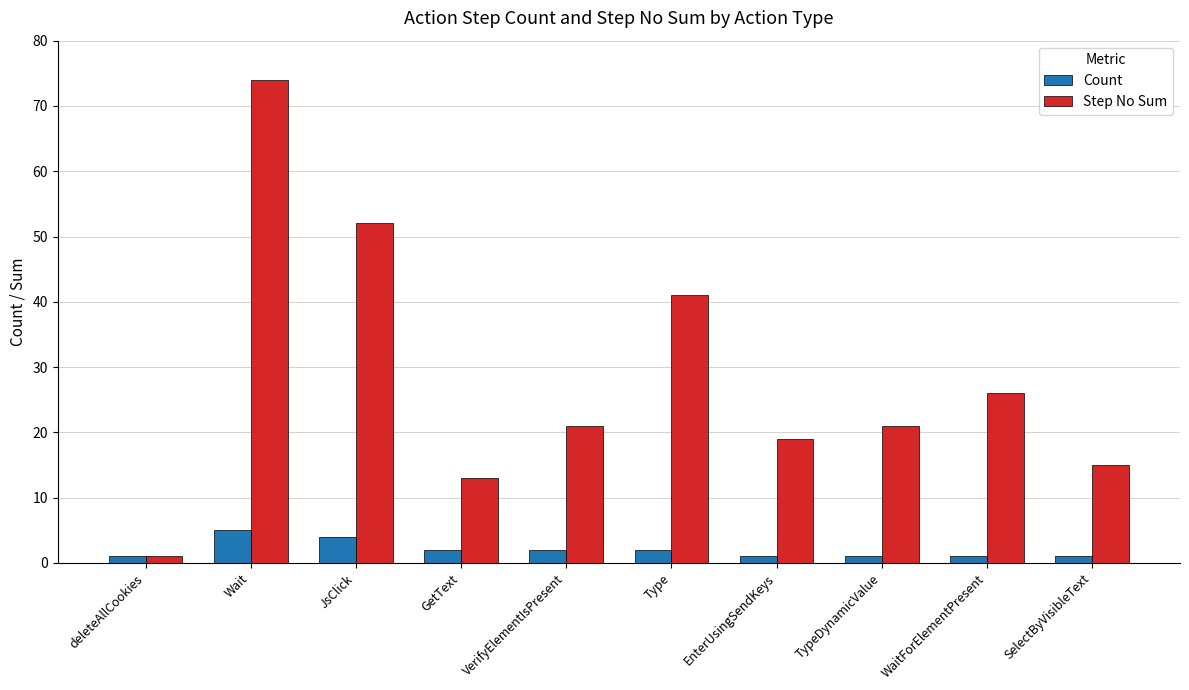

Which category has the highest value in the Count series?

Wait